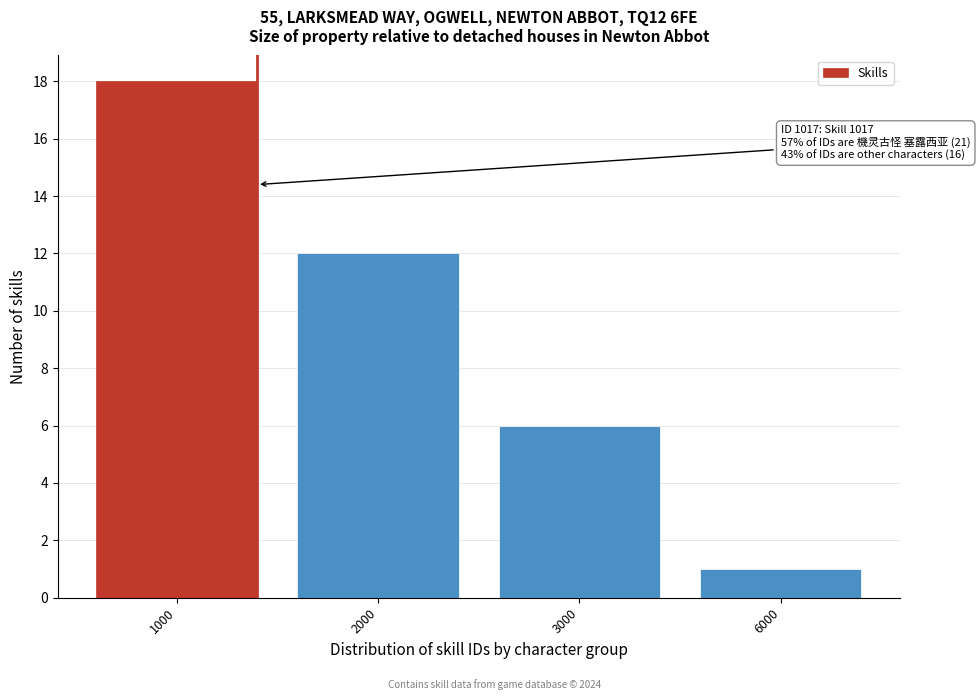

Reading left to right, extract all data points from this chart.

18	12	6	1